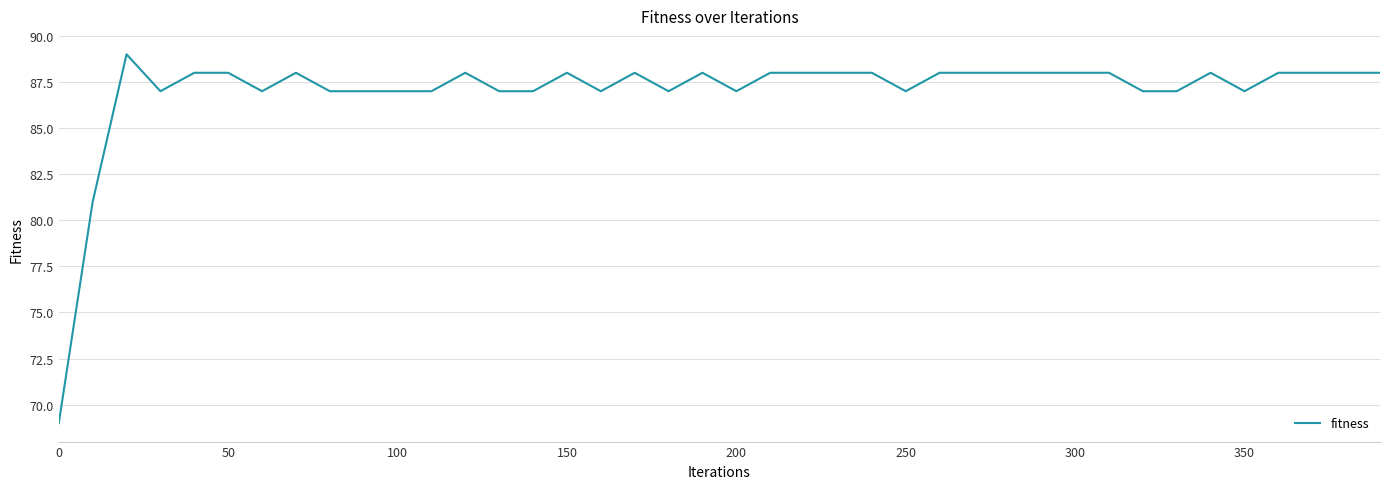

What is the difference between the maximum and minimum values?

20